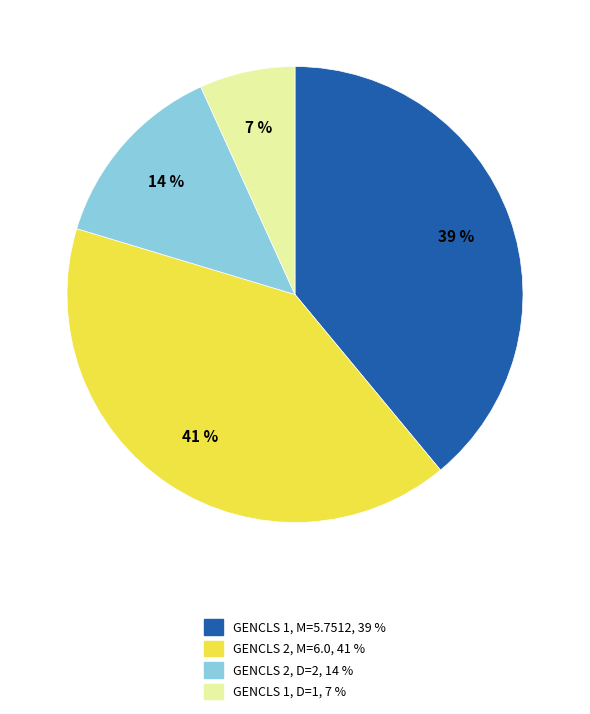

How many slices are in this pie chart?

4